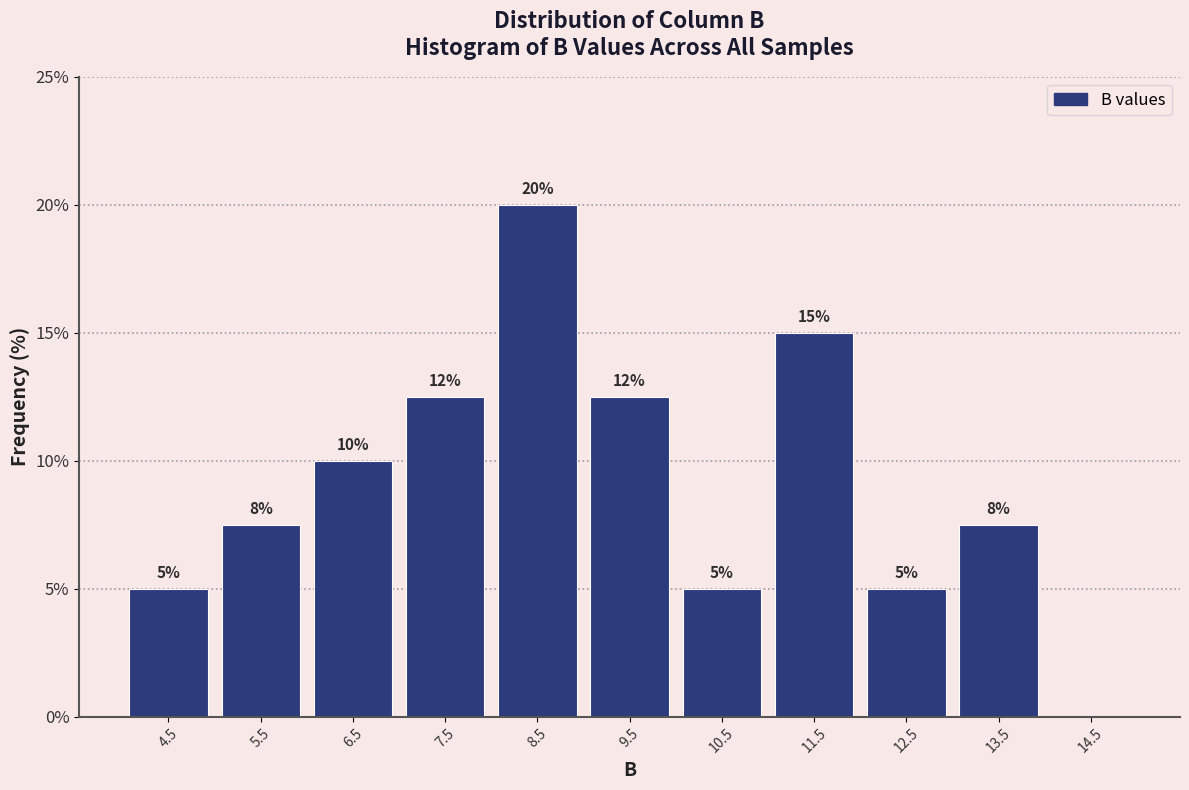

Which range on the x-axis has the tallest bar?

8 to 9